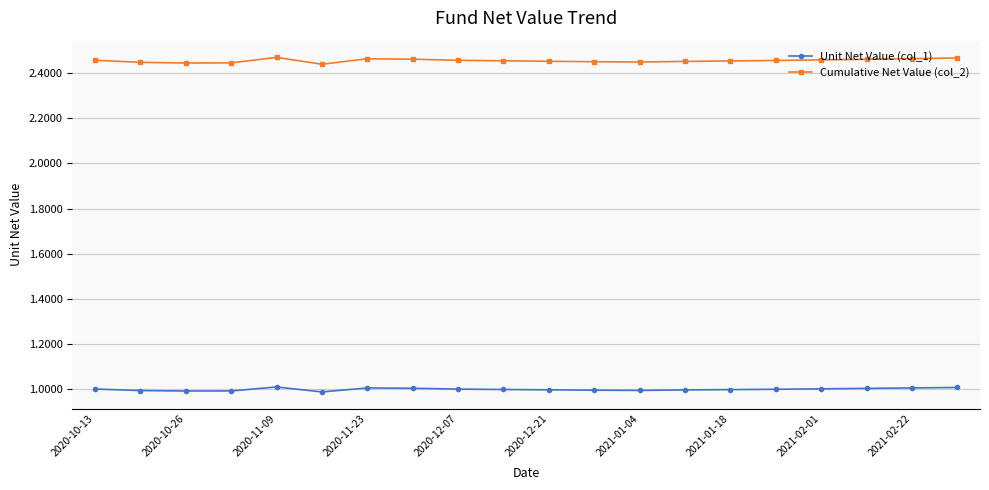

Which series has the largest total across all categories?

Cumulative Net Value (col_2)